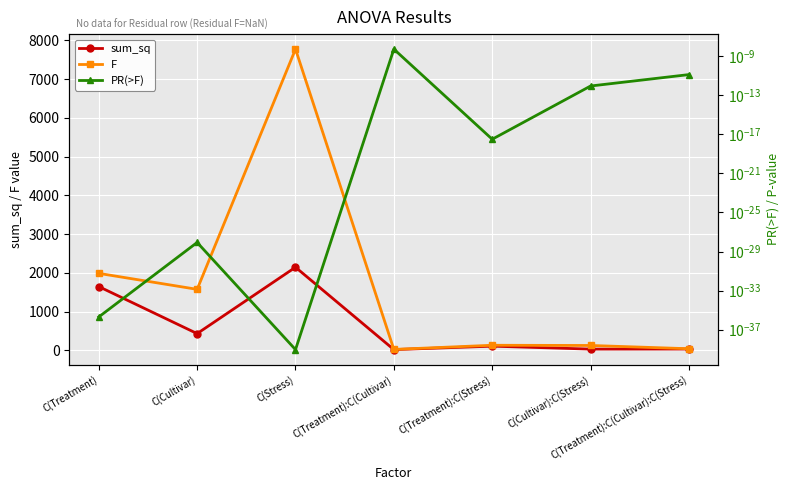

Rank the categories by sum_sq value from highest to lowest.

C(Stress), C(Treatment), C(Cultivar), C(Treatment):C(Stress), C(Treatment):C(Cultivar):C(Stress), C(Cultivar):C(Stress), C(Treatment):C(Cultivar)